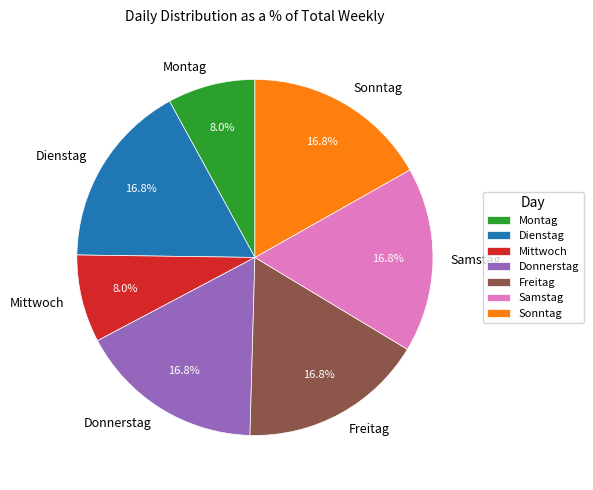

Combined, do Mittwoch and Freitag account for over 50%?

No